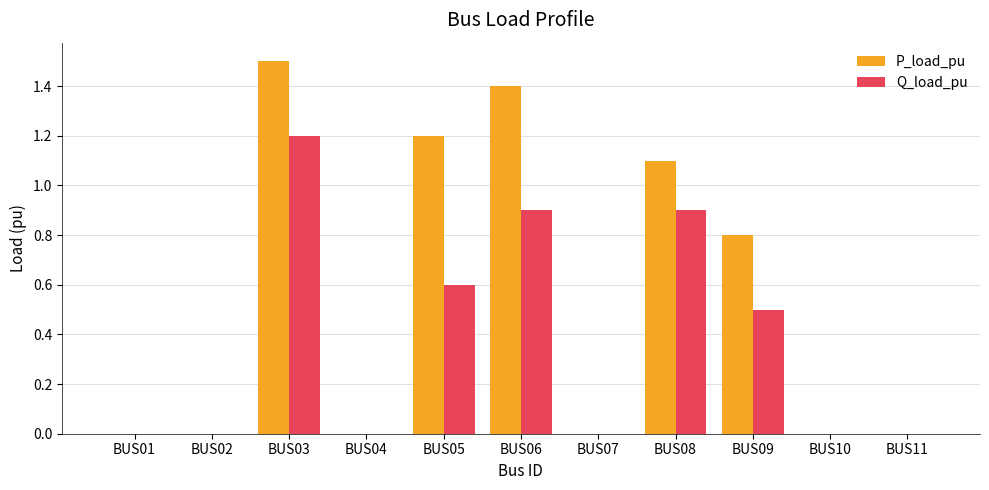

What are all the series names shown in the legend?

P_load_pu, Q_load_pu